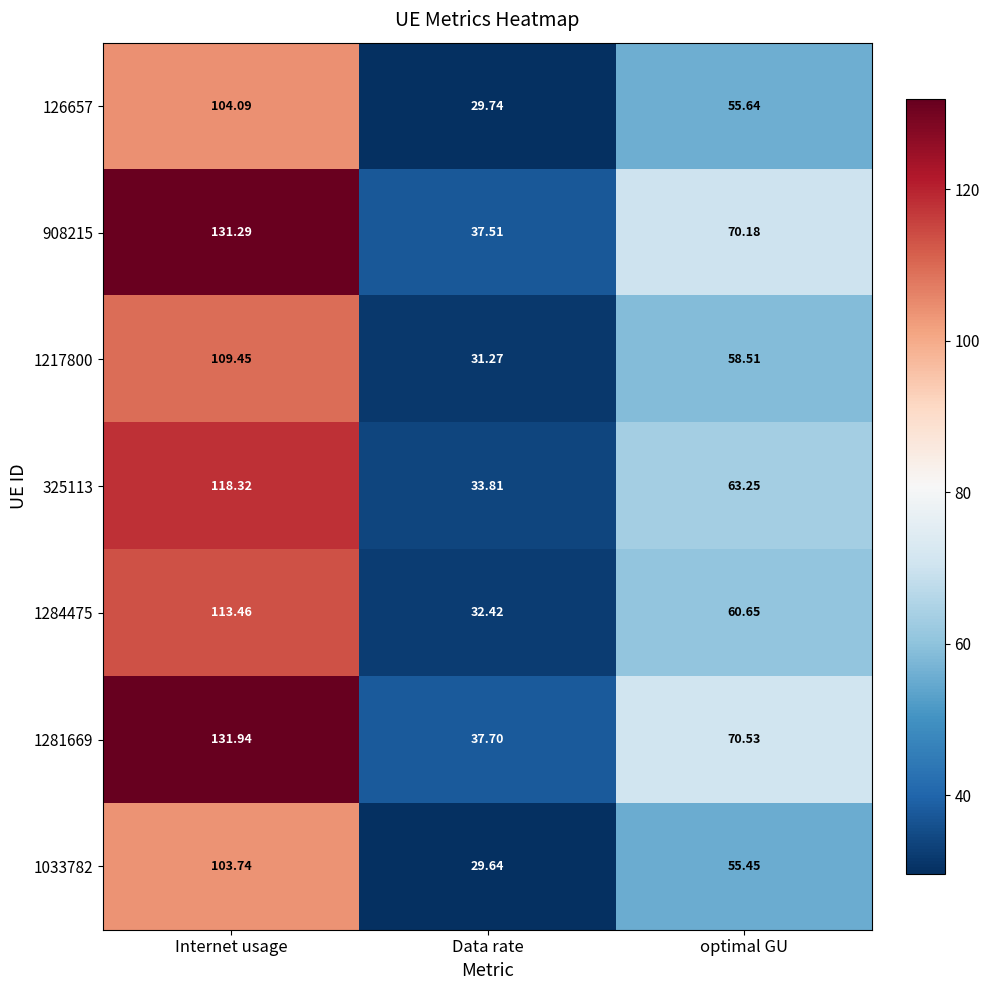

At which label is 126657 closest to 66?

optimal GU